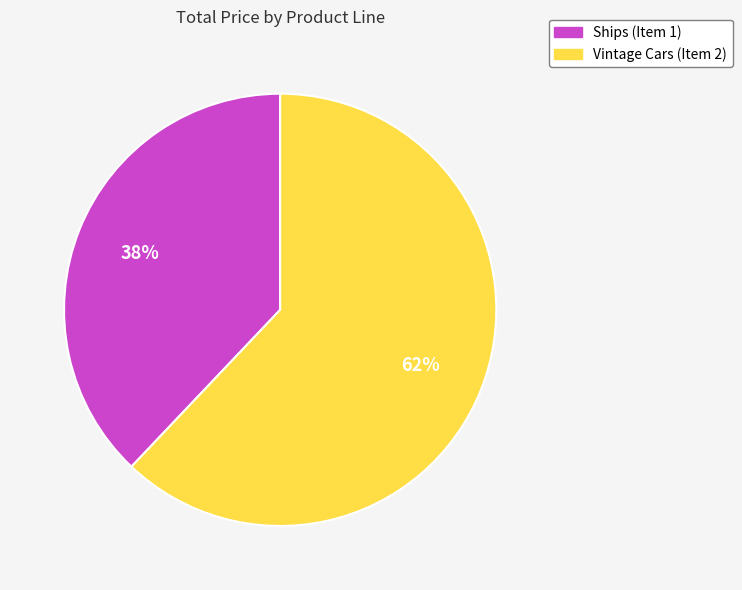

What is the largest slice in the pie chart?

Vintage Cars (Item 2)